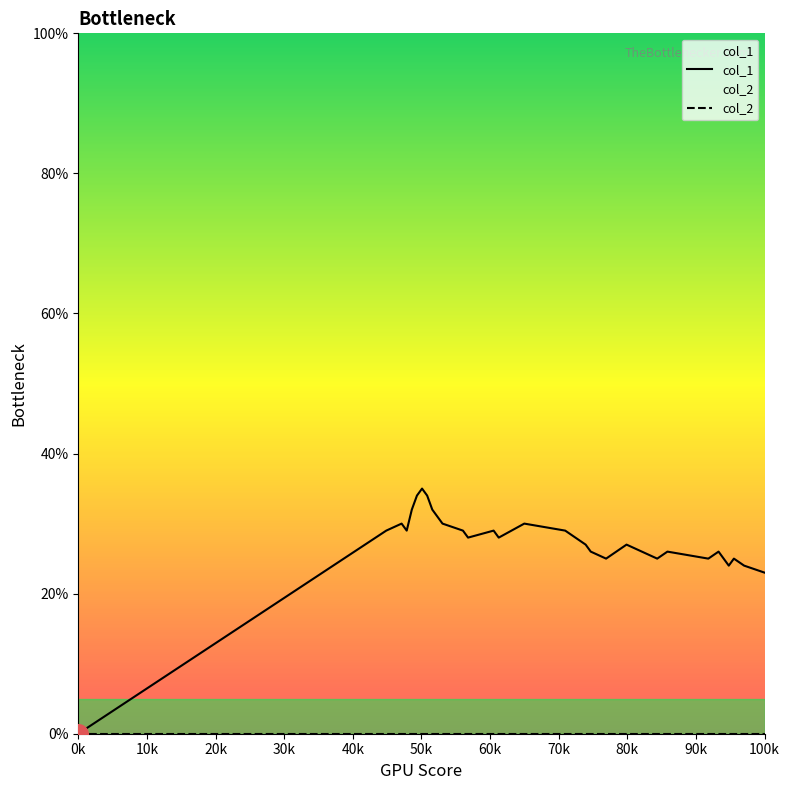

What are all the series names shown in the legend?

col_1, col_2